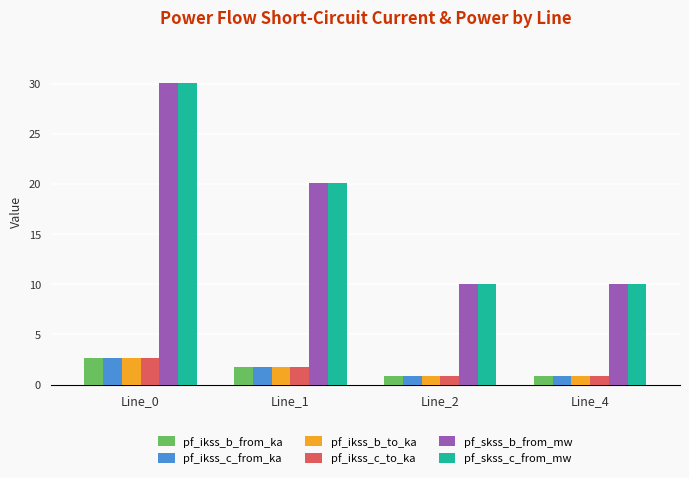

How many series are shown in this chart?

6